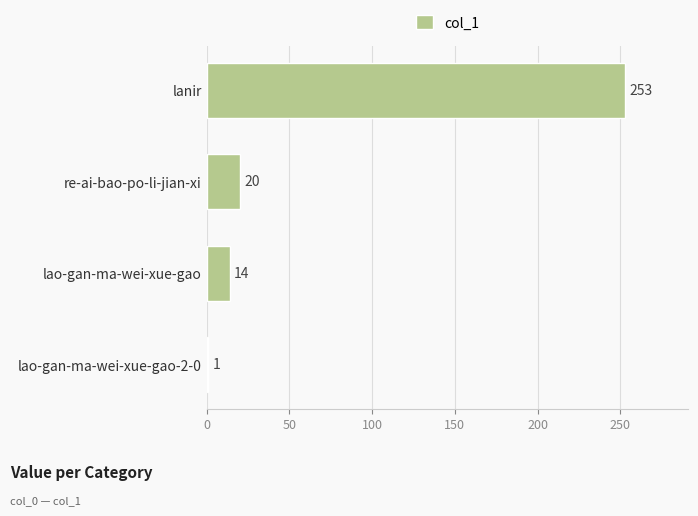

Reading bottom to top, transcribe all the data shown in this chart.

1	14	20	253